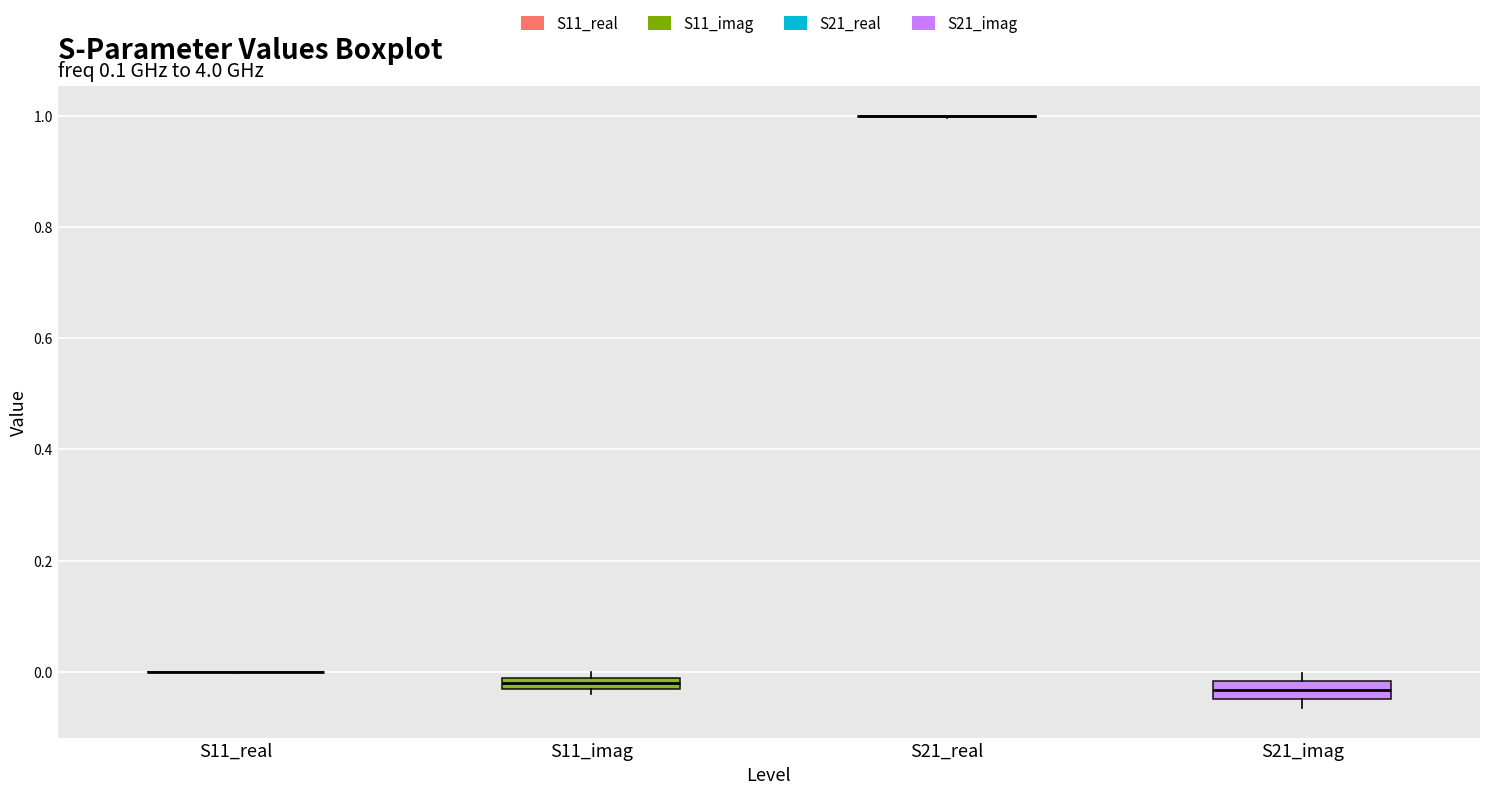

Where is the upper edge of the box for S21_imag on the y-axis? The values are not printed on the chart, so give them approximately, as read against the axis.

-0.02